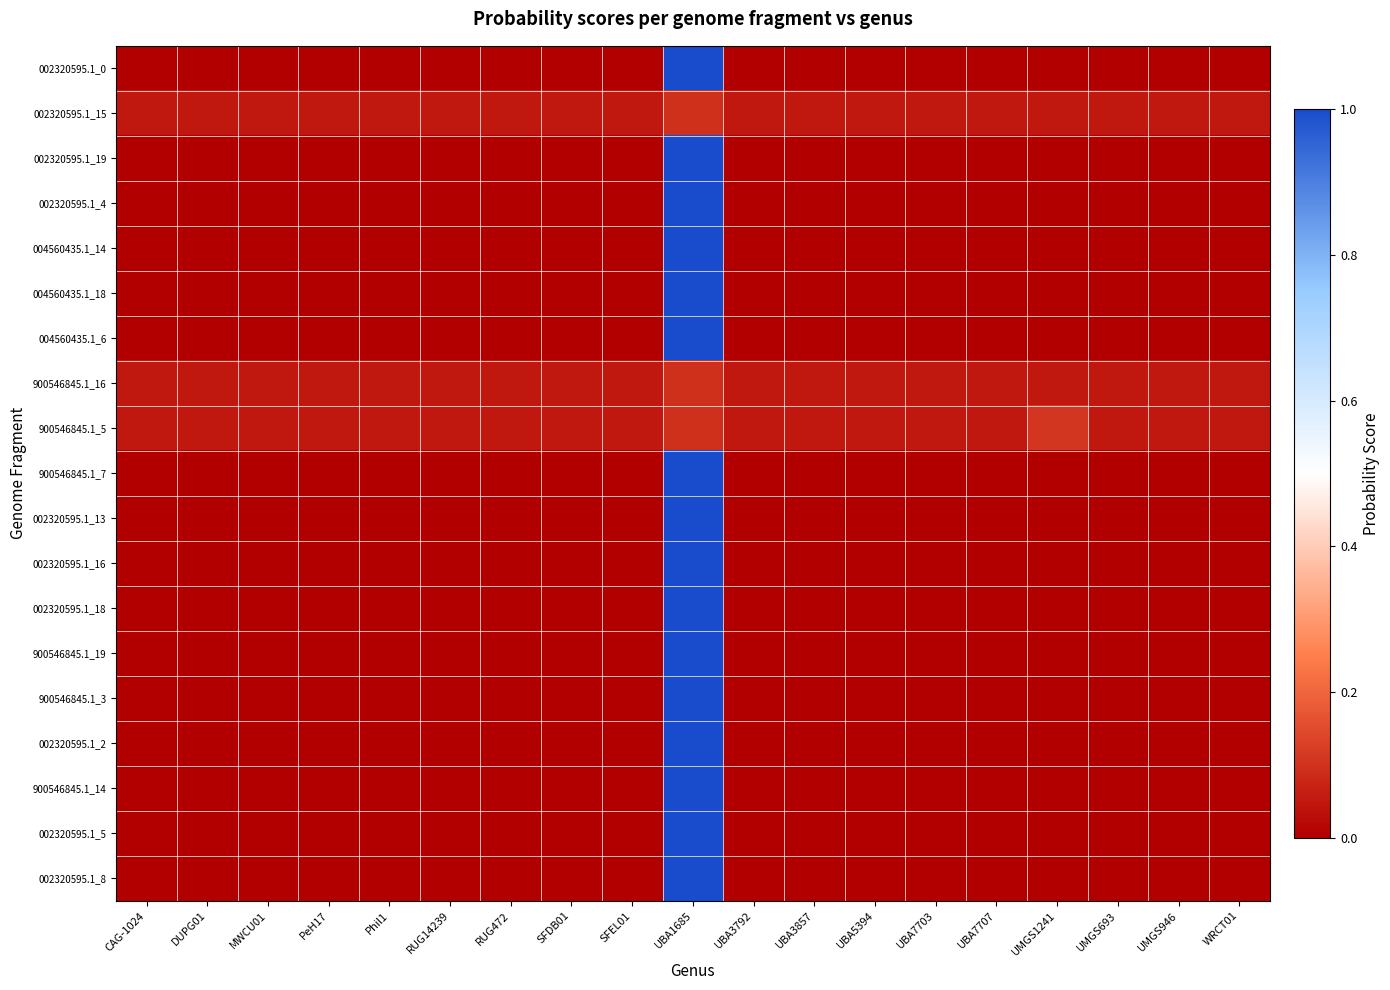

How many categories are shown in the chart?

19